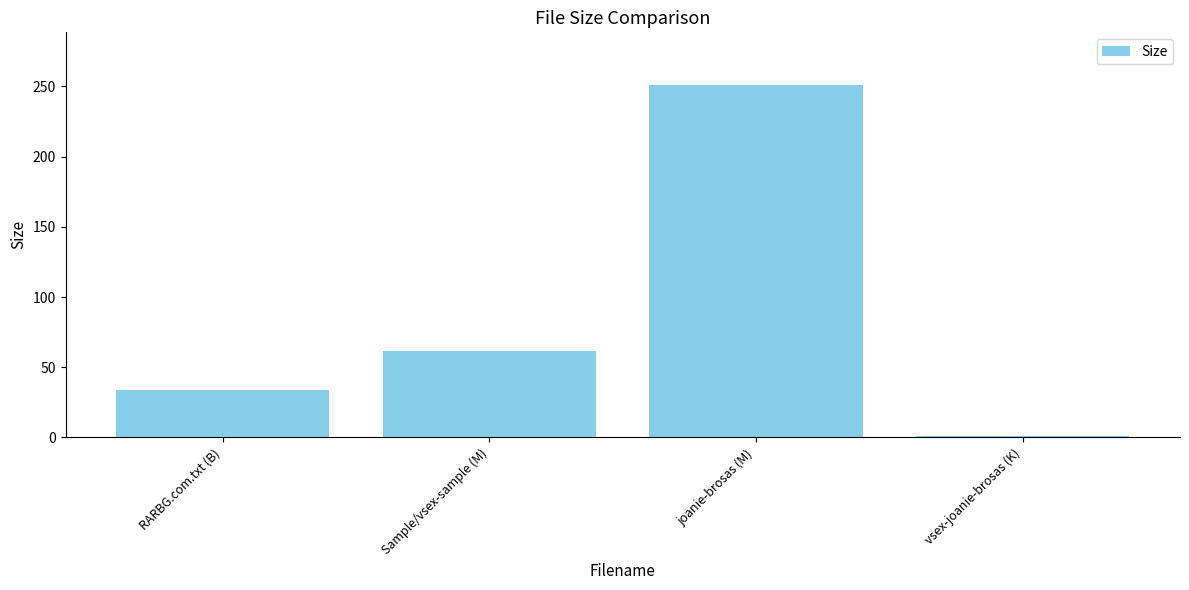

True or false: the data shows 9.1 at RARBG.com.txt (B).

False